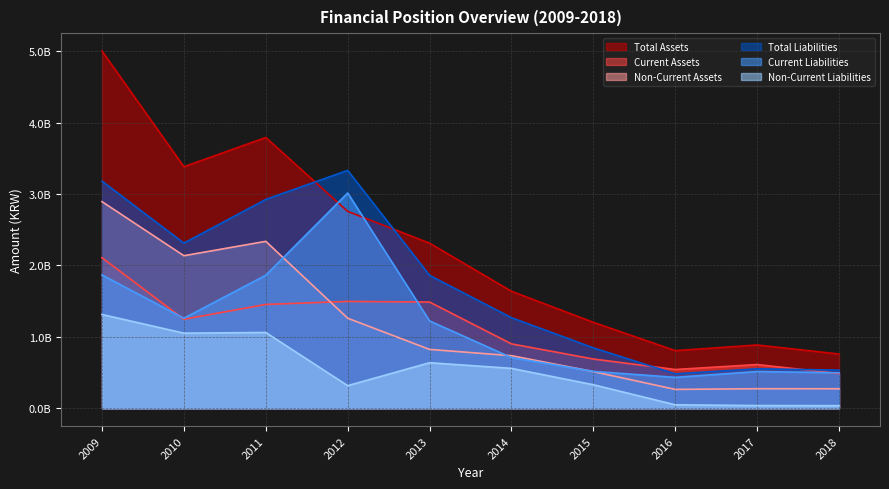

What is the sum of all Total Assets values?

22539913763